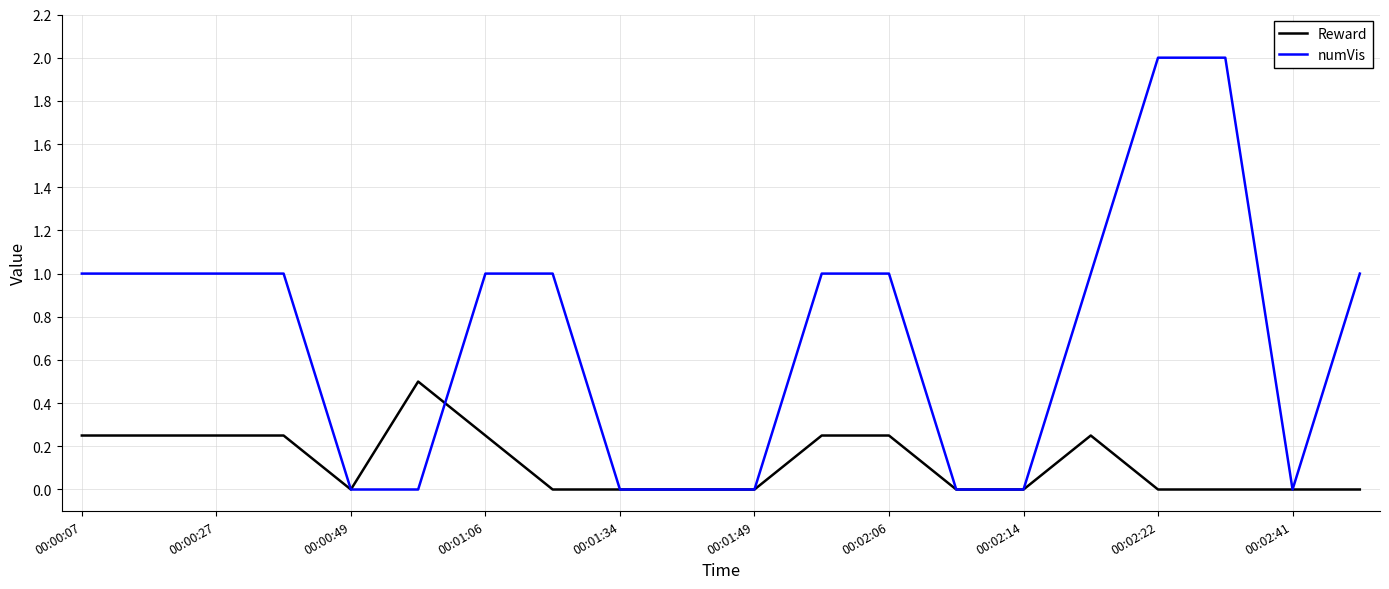

What is the highest value of the numVis series?

2.0